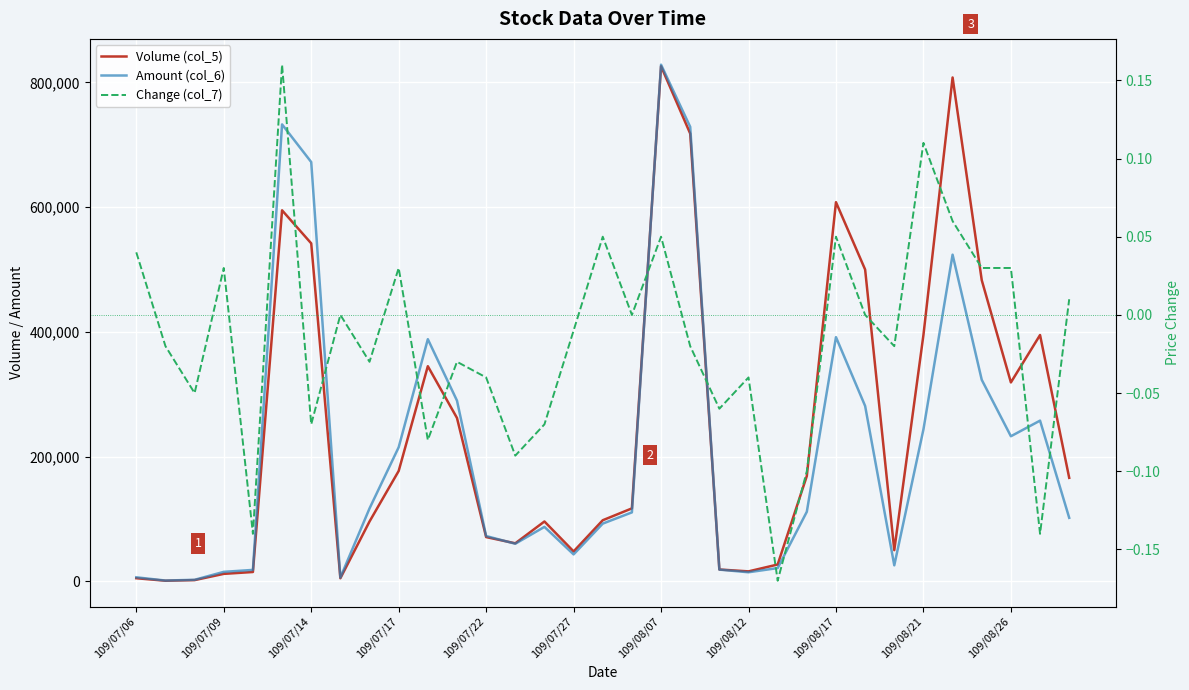

List the series in order of their peak value, lowest first.

Change (col_7), Volume (col_5), Amount (col_6)